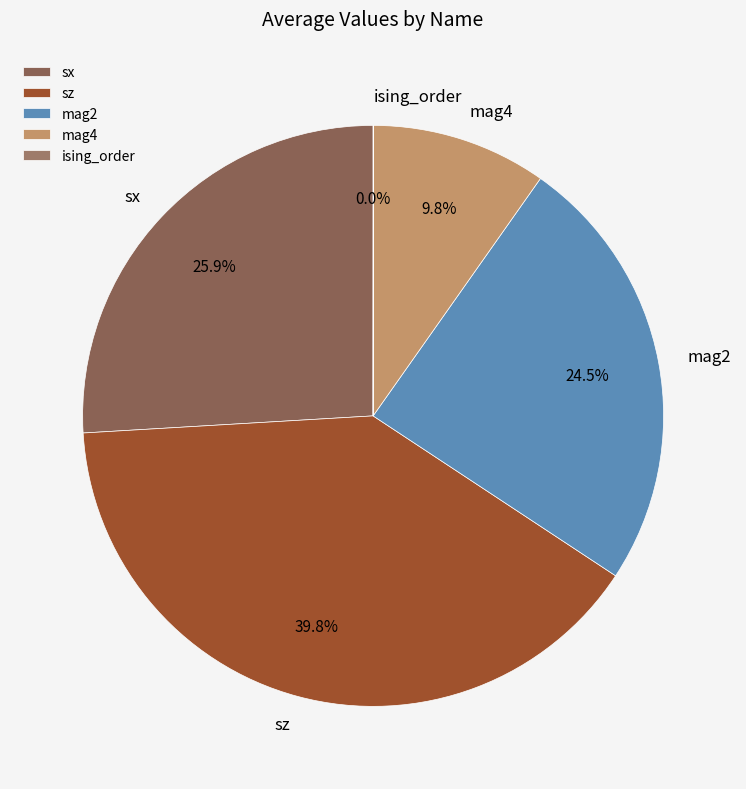

What percentage is NOT represented by mag2?

75.5%